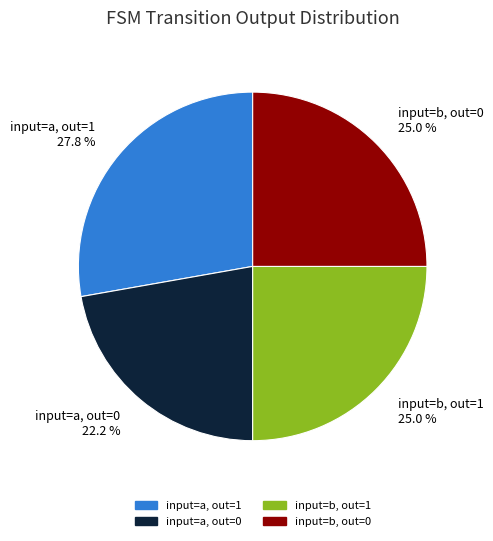

Does input=a, out=0 represent more than half of the total?

No